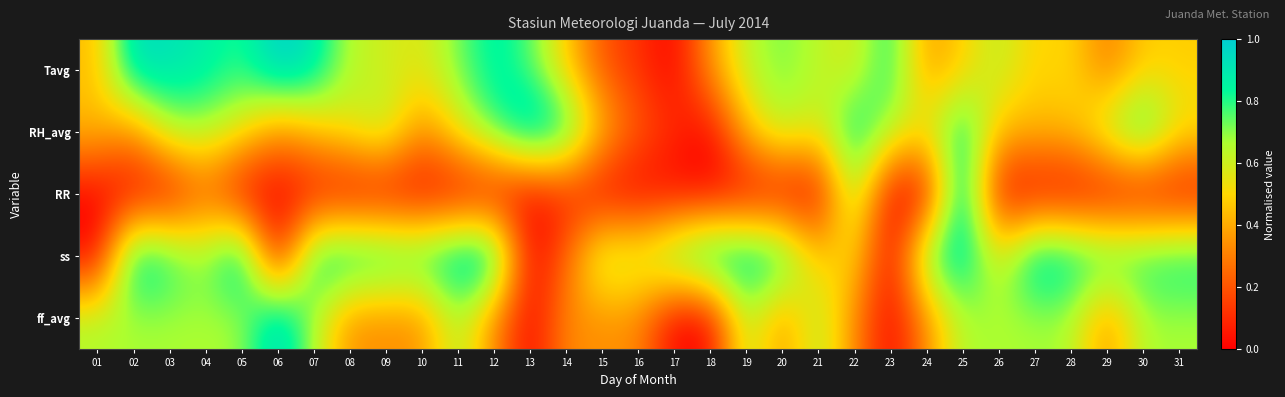

Which label corresponds to the largest value in the chart?

06